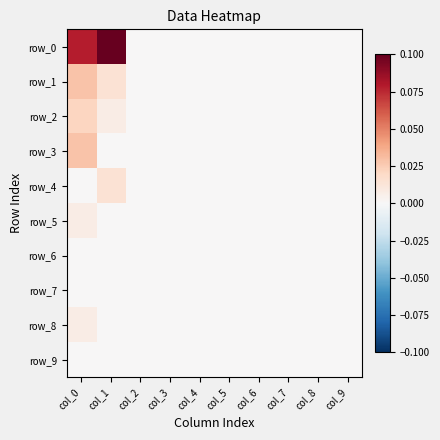

Is it true that row_8 equals -0.0 at col_1?

False